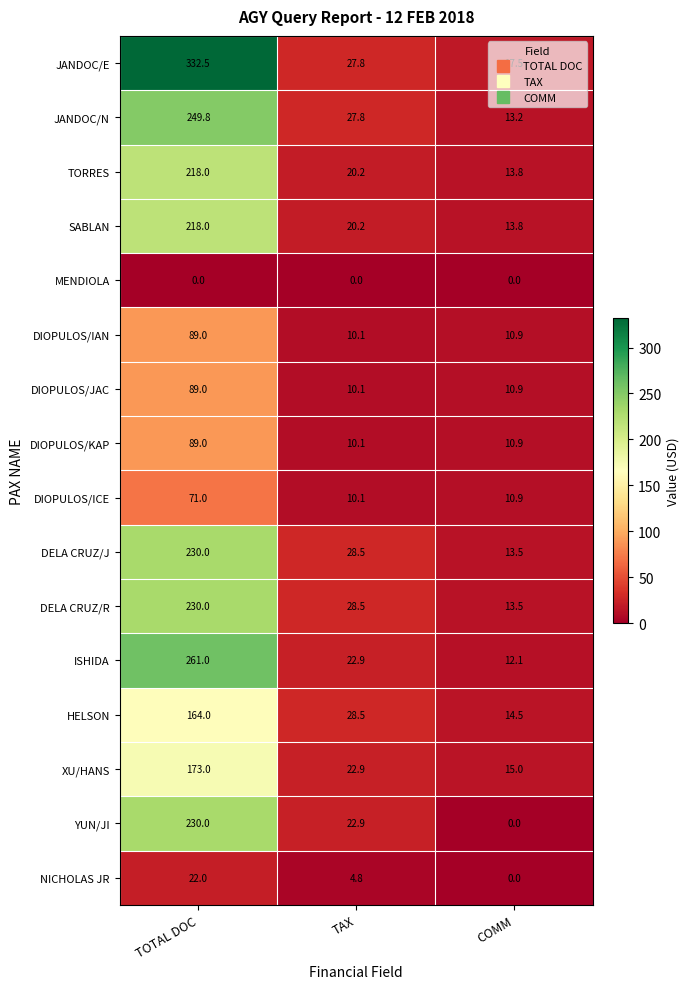

What is the sum of the NICHOLAS JR values at TAX and TOTAL DOC?

26.8